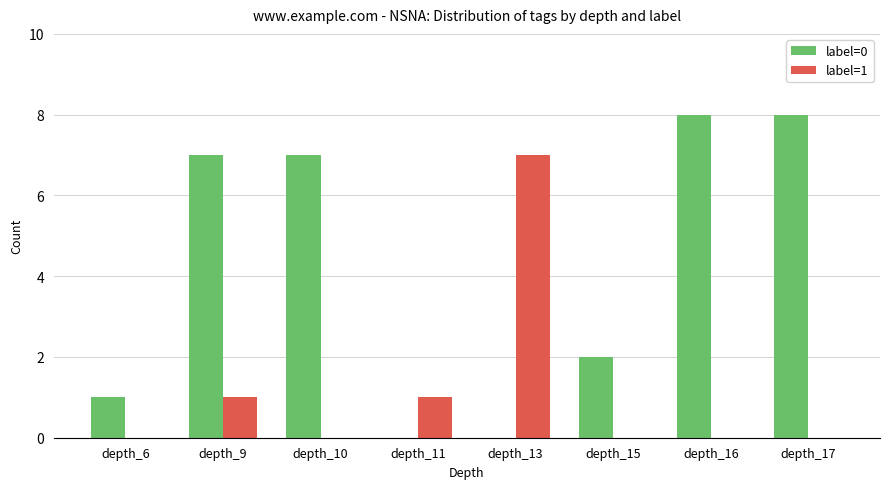

True or false: label=0 has a value of 5 at depth_11.

False